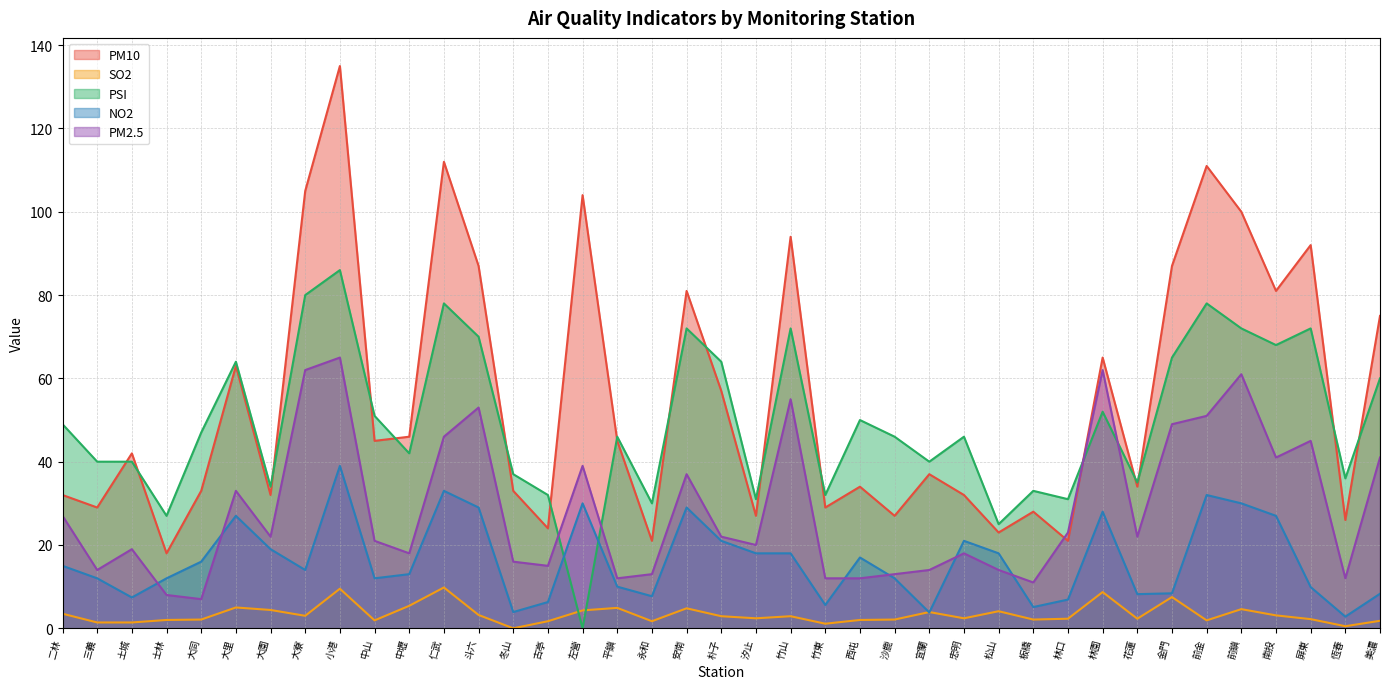

What position from the right is 大園?

33